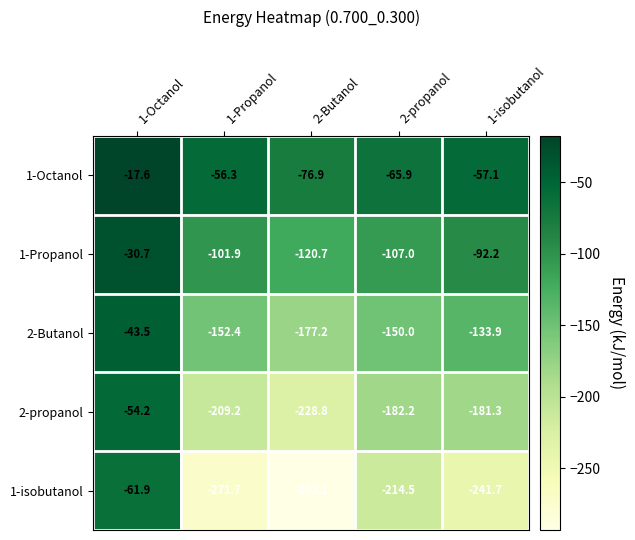

True or false: 1-Propanol has a value of -101.9 at 1-Propanol.

True